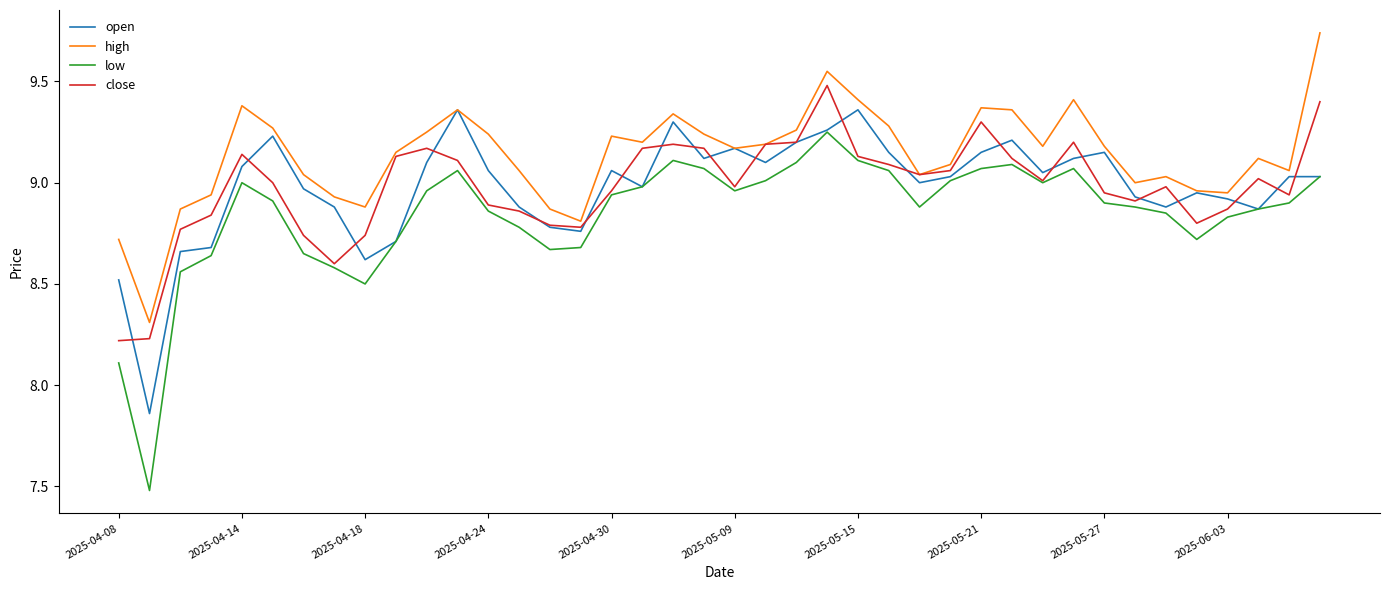

Which series has the largest total across all categories?

high